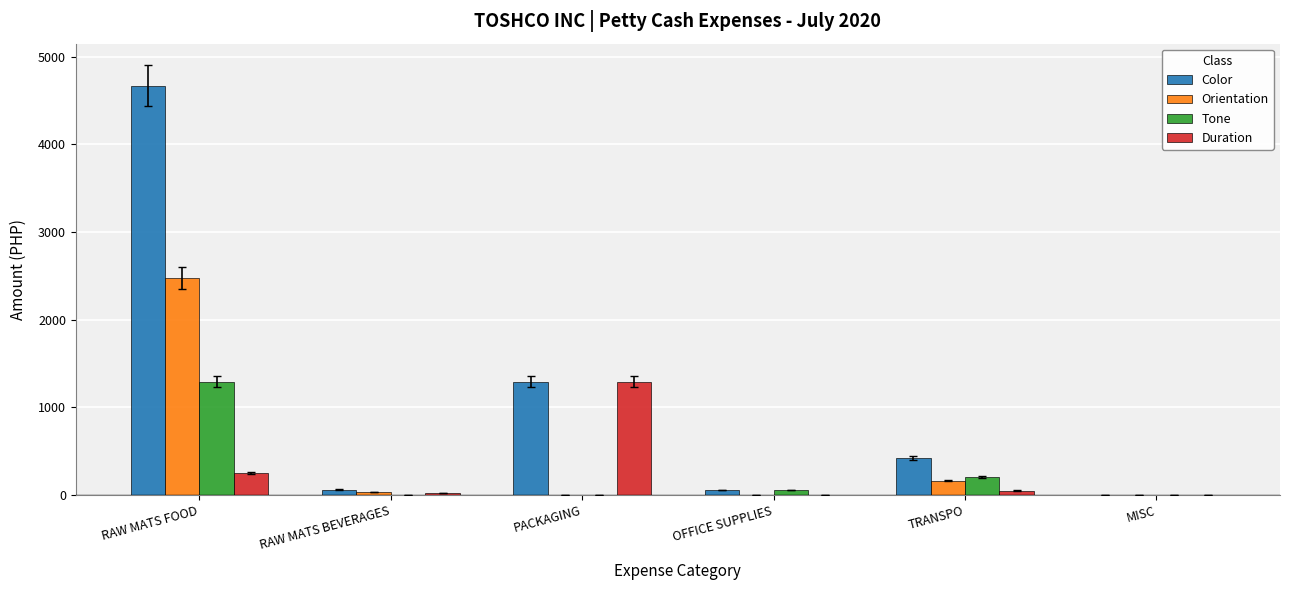

What is the sum of the Duration values at RAW MATS BEVERAGES and TRANSPO?

72.3